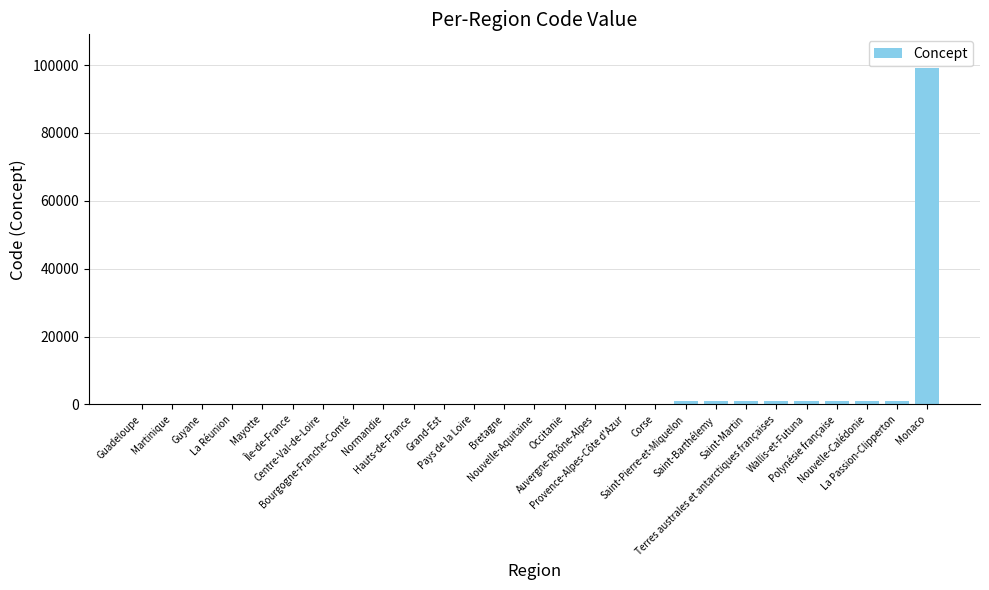

What is the maximum value shown in the chart?

99138